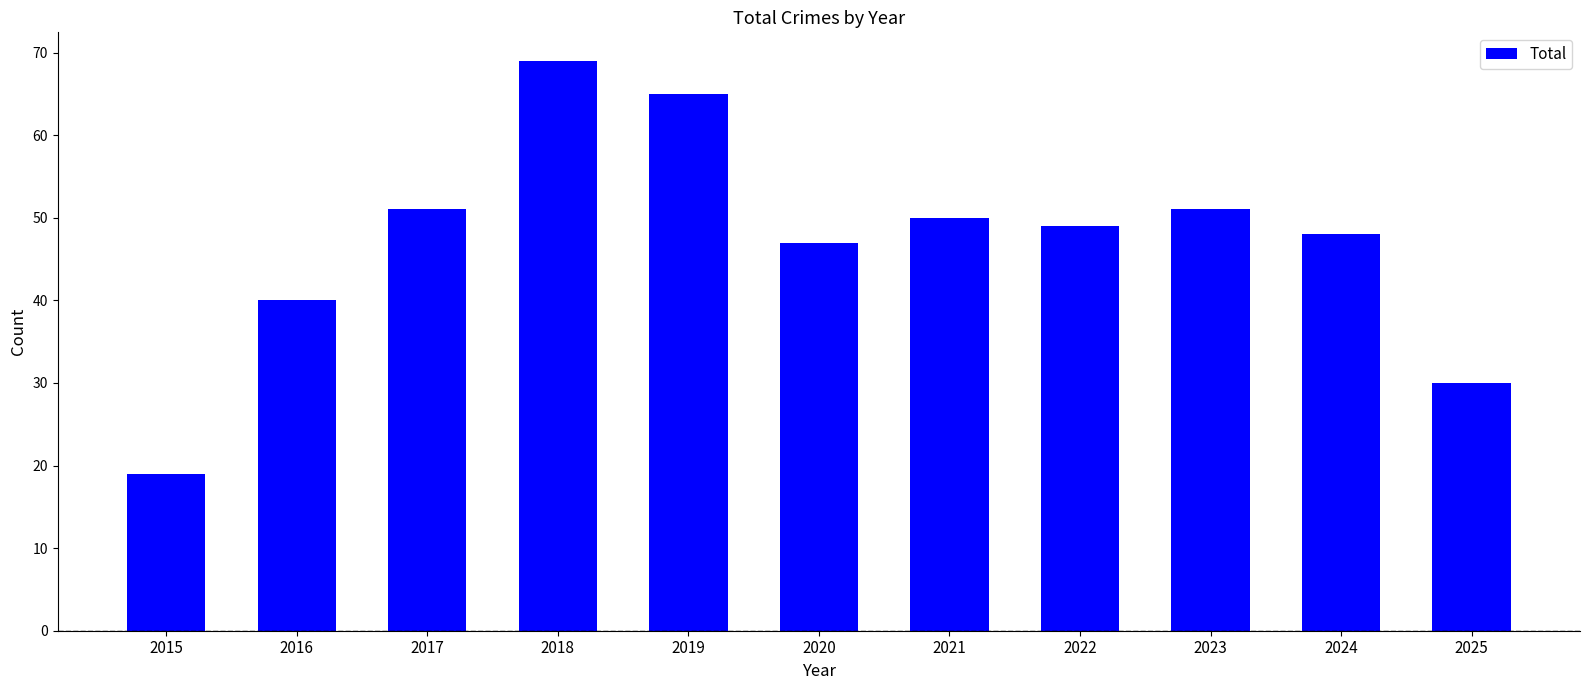

Reading left to right, what are all the values shown in this chart?

19	40	51	69	65	47	50	49	51	48	30